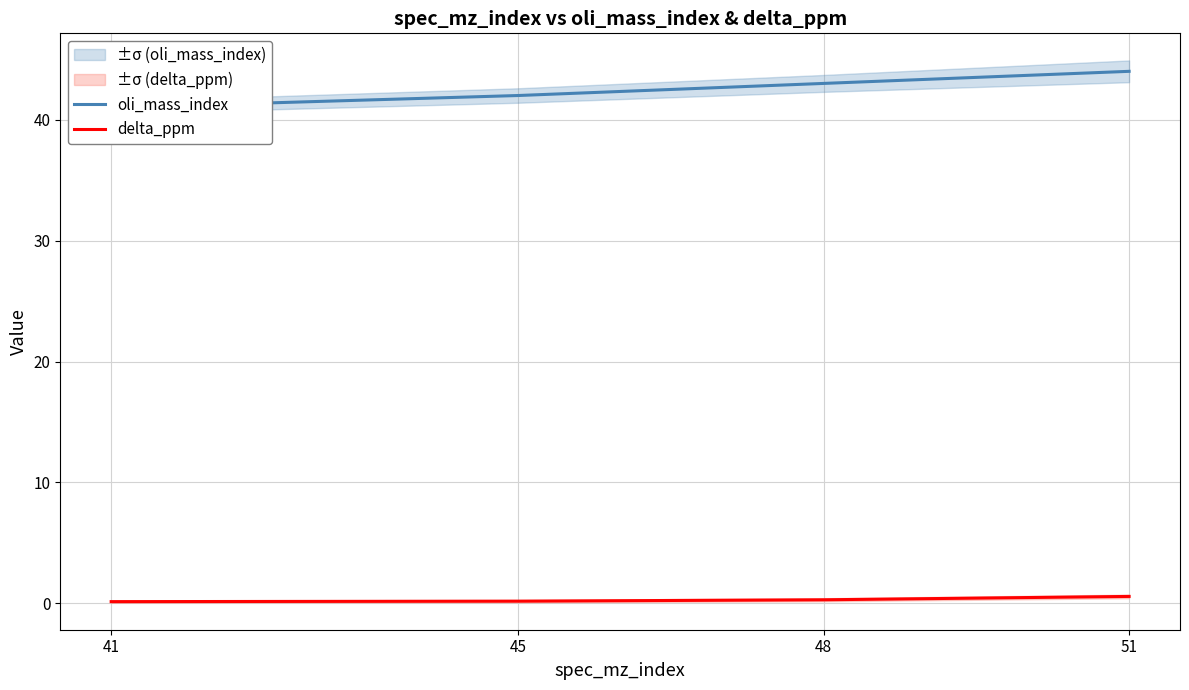

What is the average value of the delta_ppm series?

0.3